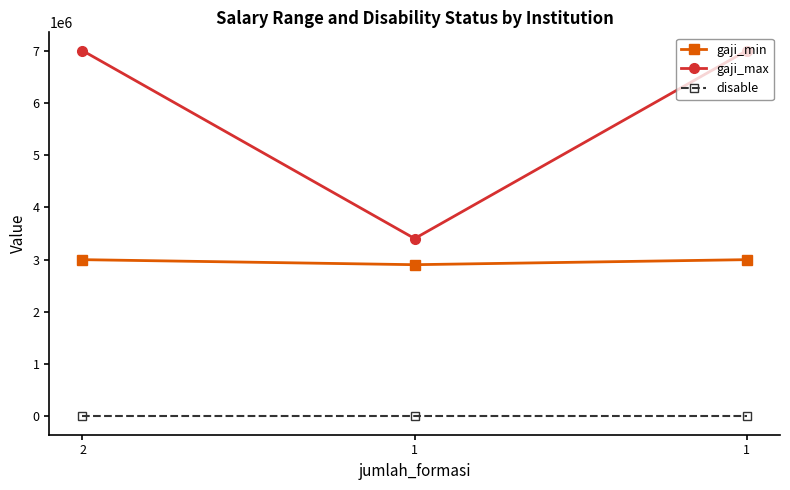

How many distinct data groups are displayed?

3